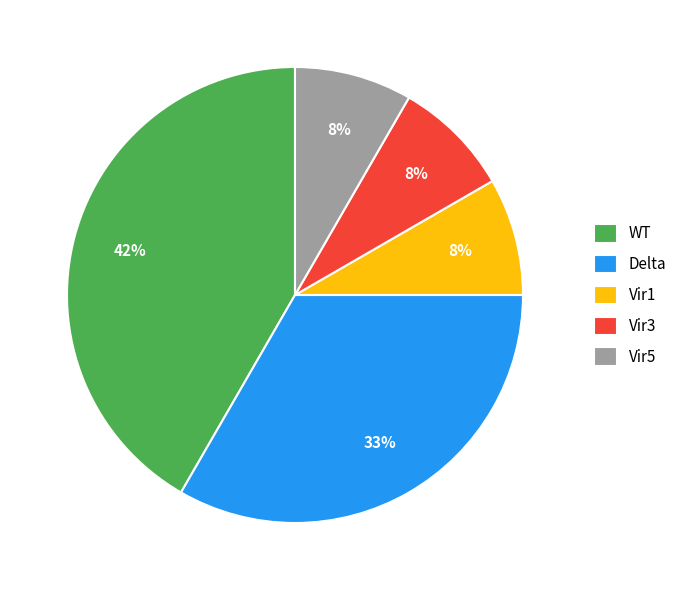

Does Delta account for over 50% of the chart?

No